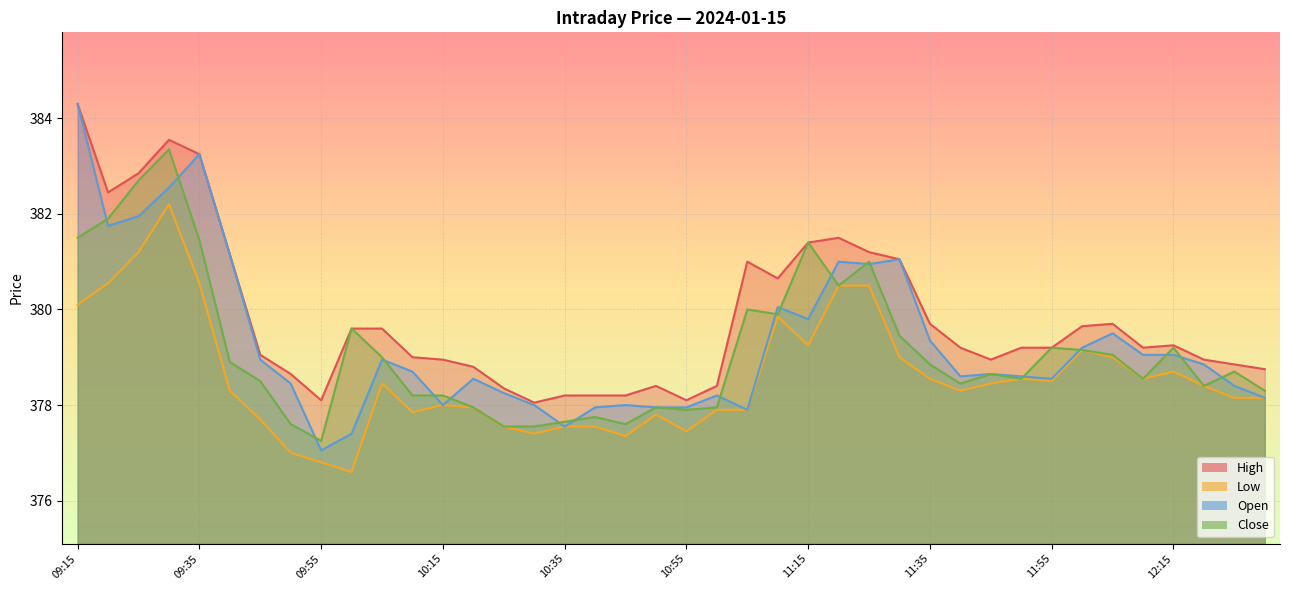

At 09:25, list the series in order from largest to smallest.

High, Close, Open, Low